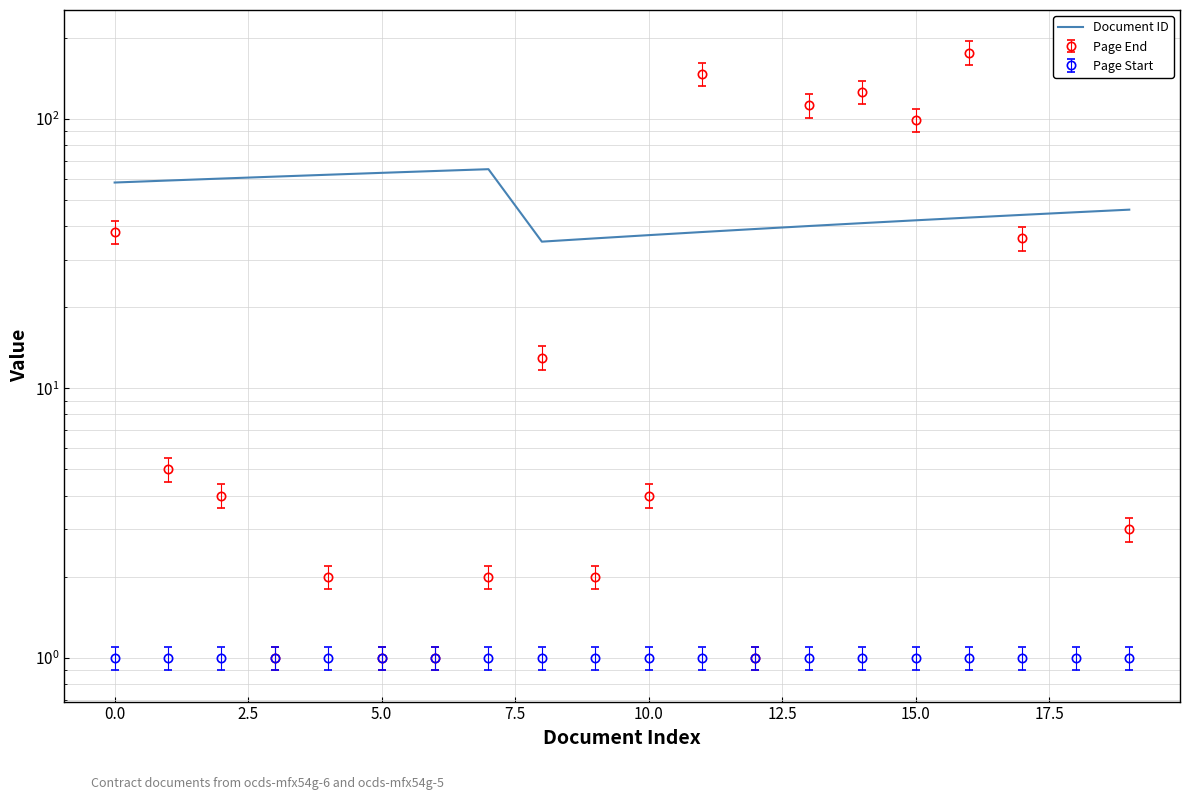

What is the label of the 16th point from the left?

15